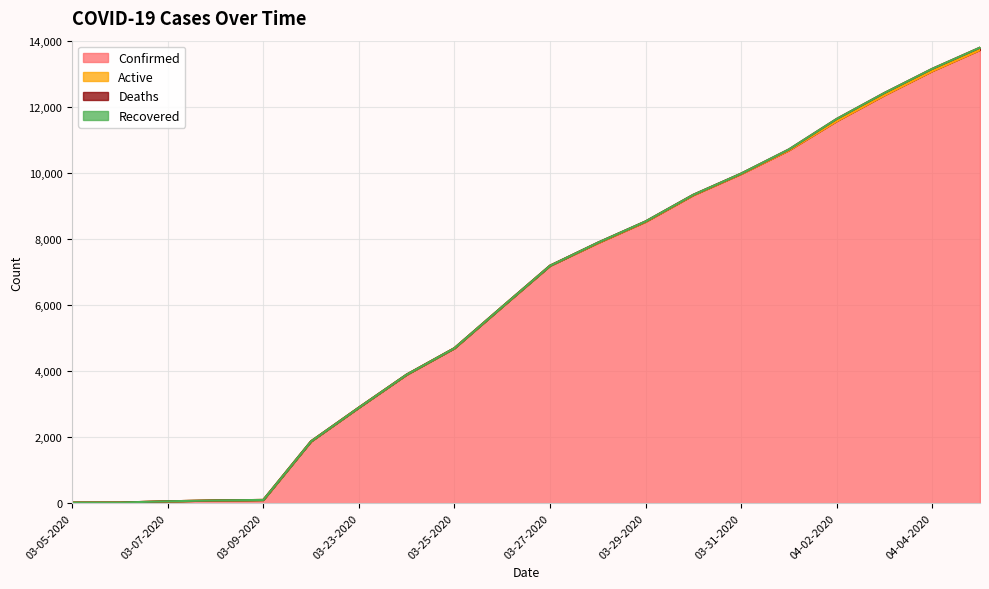

True or false: Active and Recovered intersect in this chart.

False